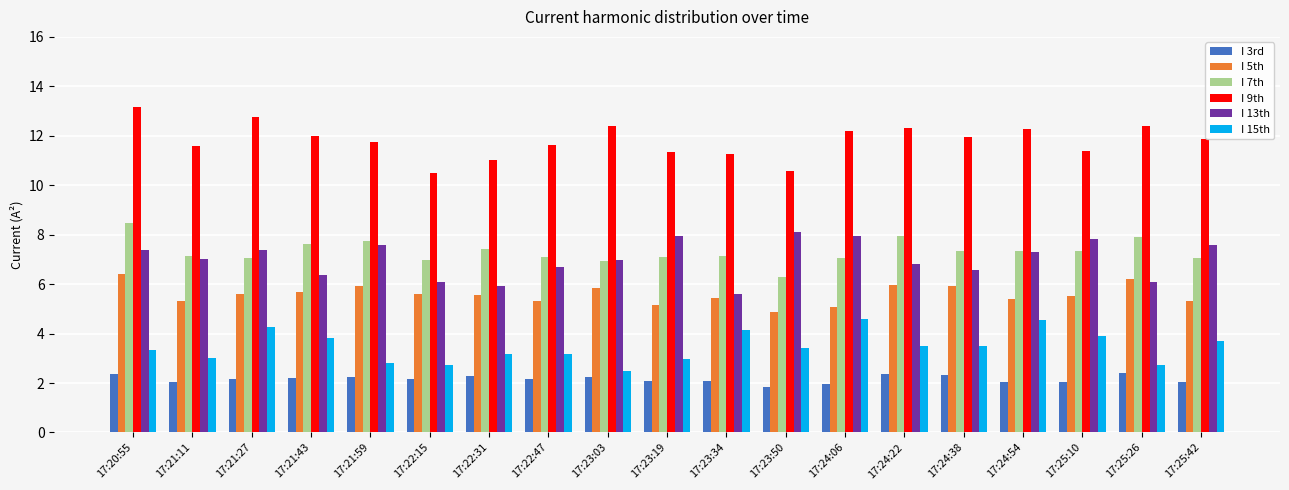

Is the value of I 3rd at 17:24:06 greater than the value of I 9th at 17:22:31?

No